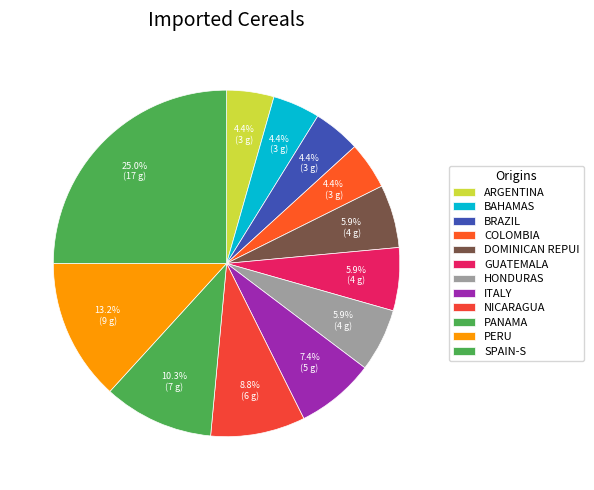

How many slices are in this pie chart?

12